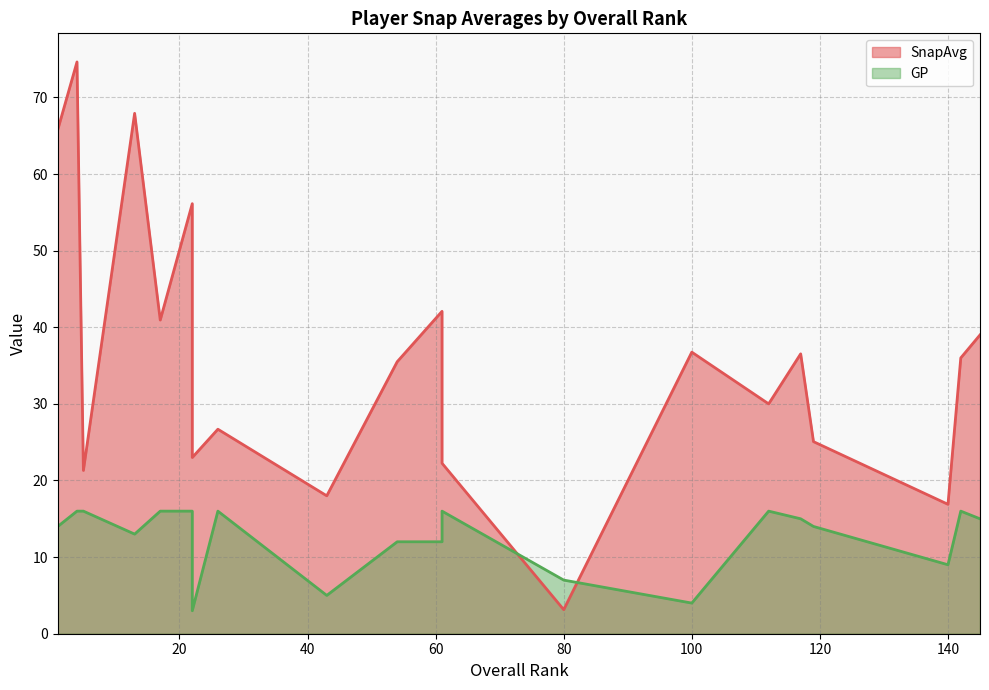

At which category is the sum across all series the highest?

4